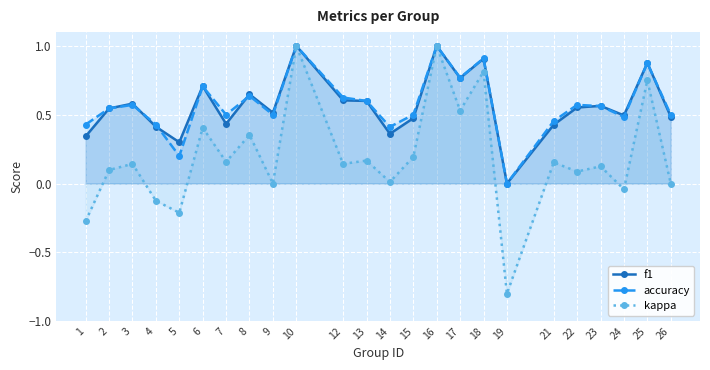

At which category is the sum across all series the highest?

10